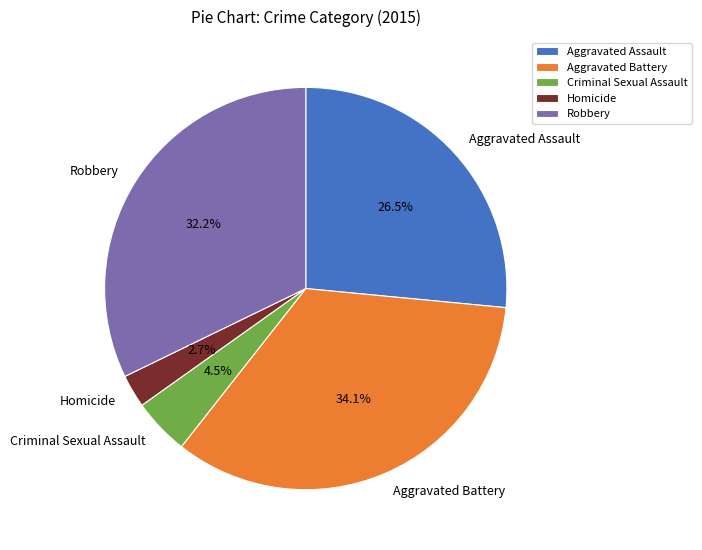

To the nearest percent, what is the difference between the largest and smallest slice percentages?

31%